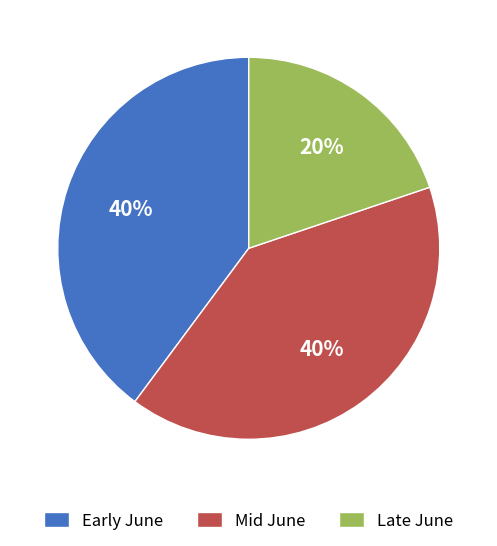

Count the number of slices in the pie.

3